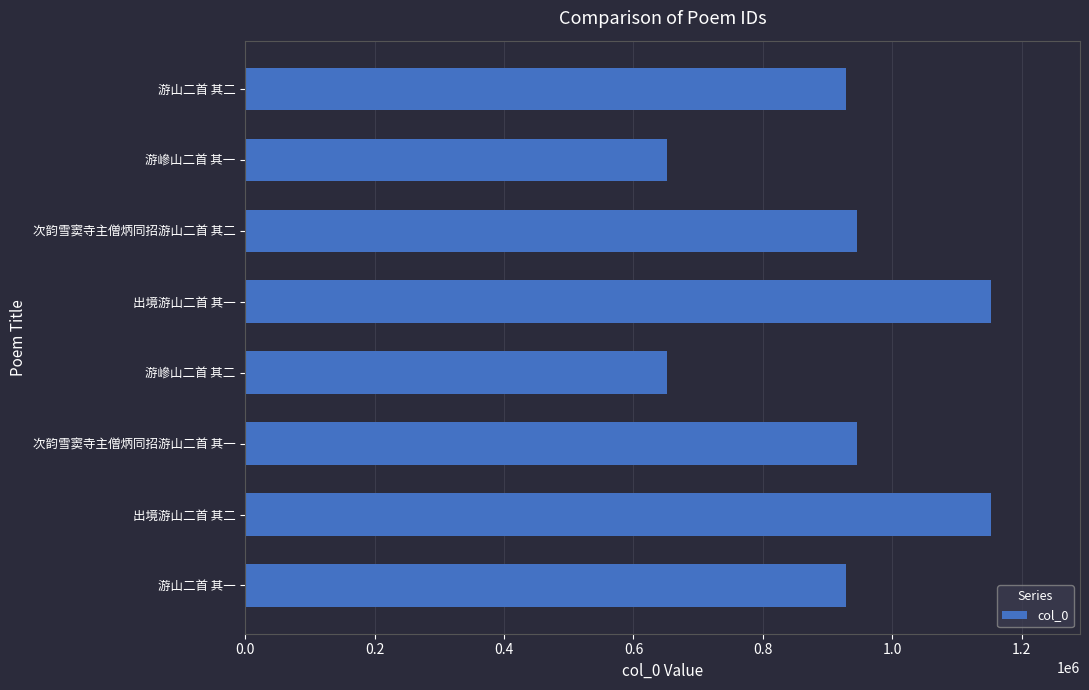

How many series are shown in this chart?

1